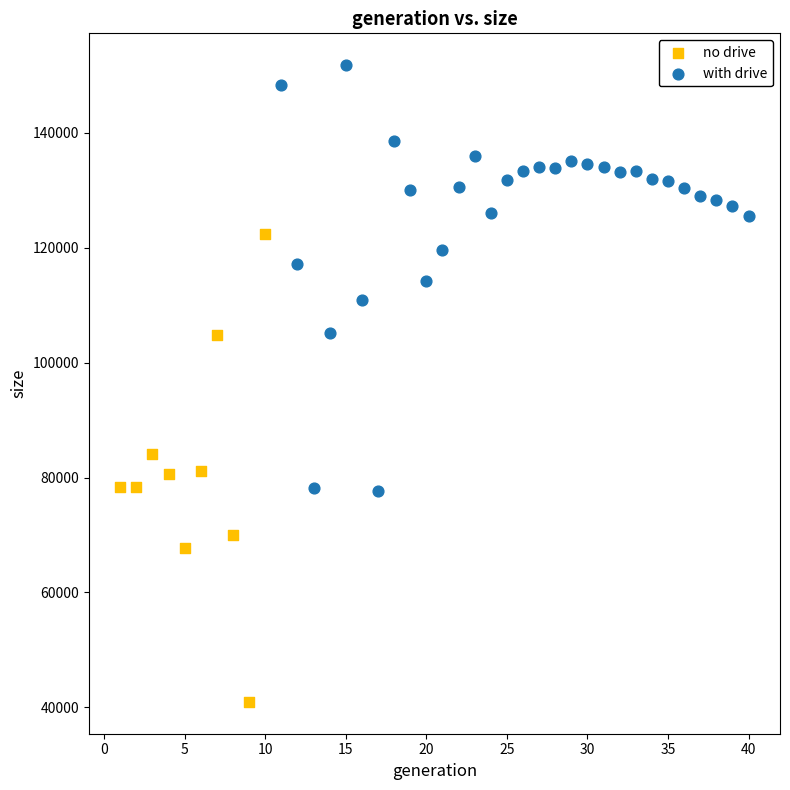

Which series contains the lowest Y value?

no drive